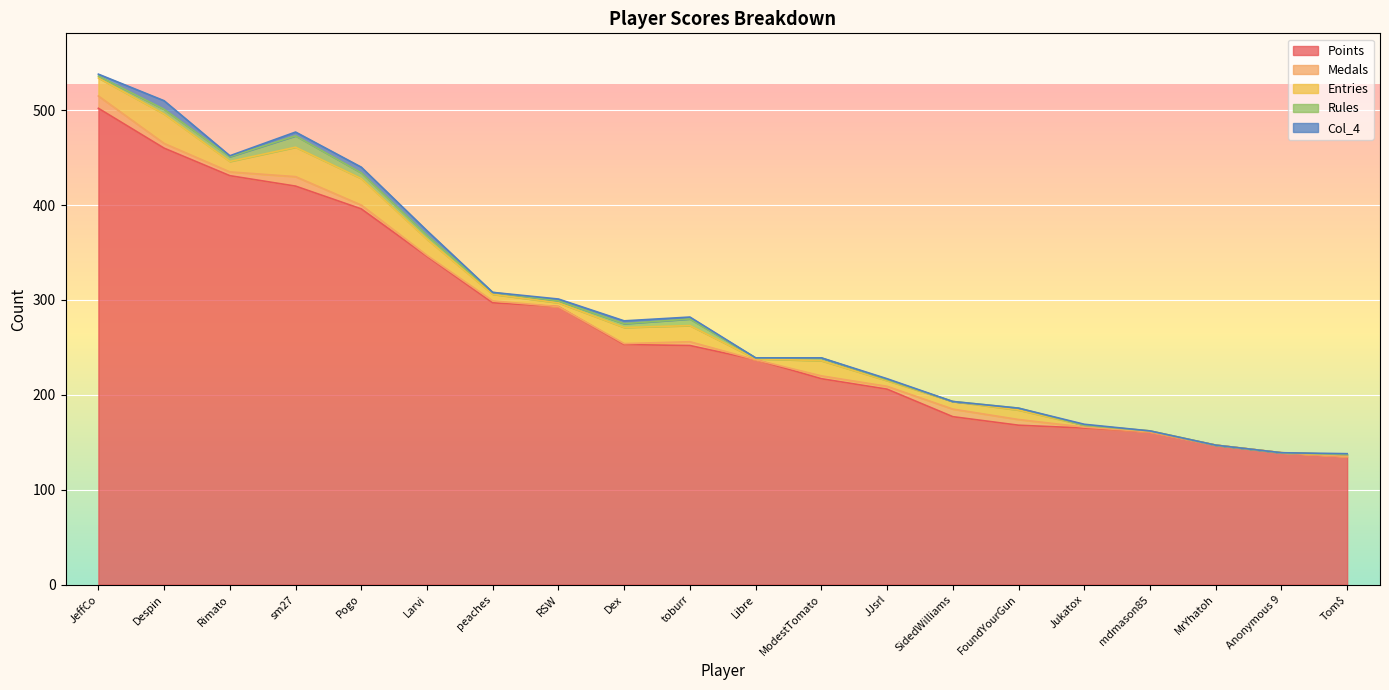

True or false: Rules has a value of -6 at SidedWilliams.

False